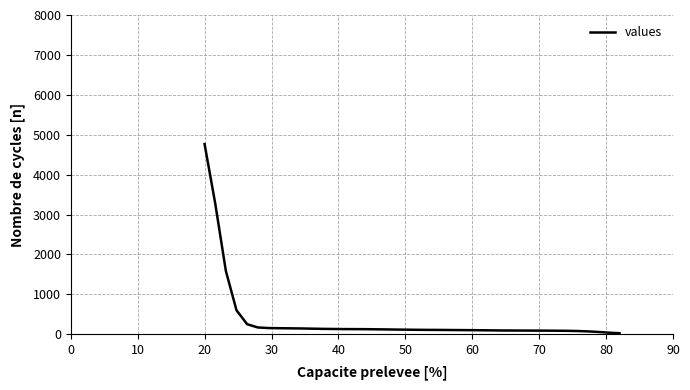

What is the greatest value displayed?

4766